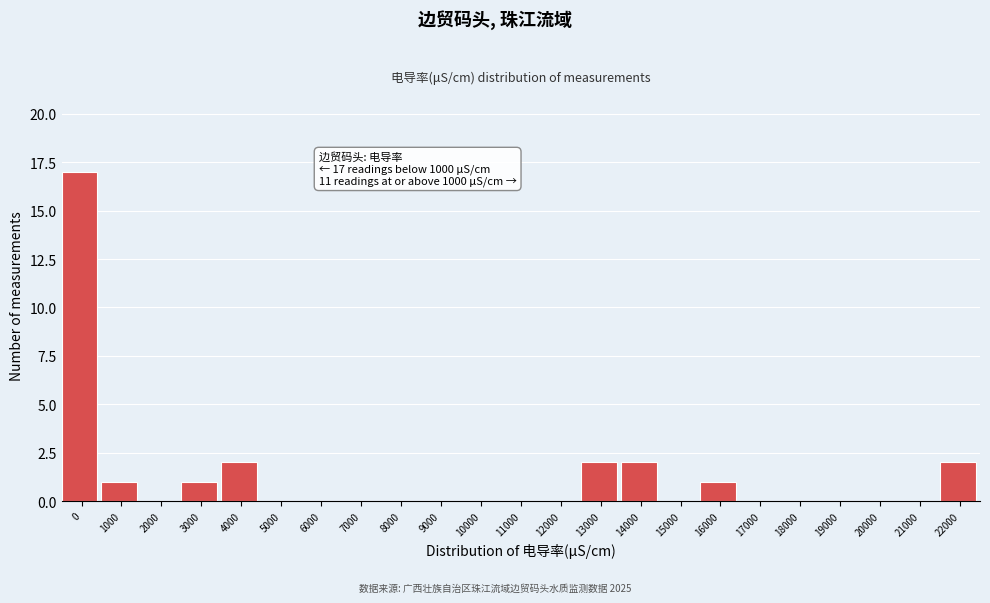

Reading left to right, transcribe all the data shown in this chart.

0=17	1000=1	2000=0	3000=1	4000=2	5000=0	6000=0	7000=0	8000=0	9000=0	10000=0	11000=0	12000=0	13000=2	14000=2	15000=0	16000=1	17000=0	18000=0	19000=0	20000=0	21000=0	22000=2